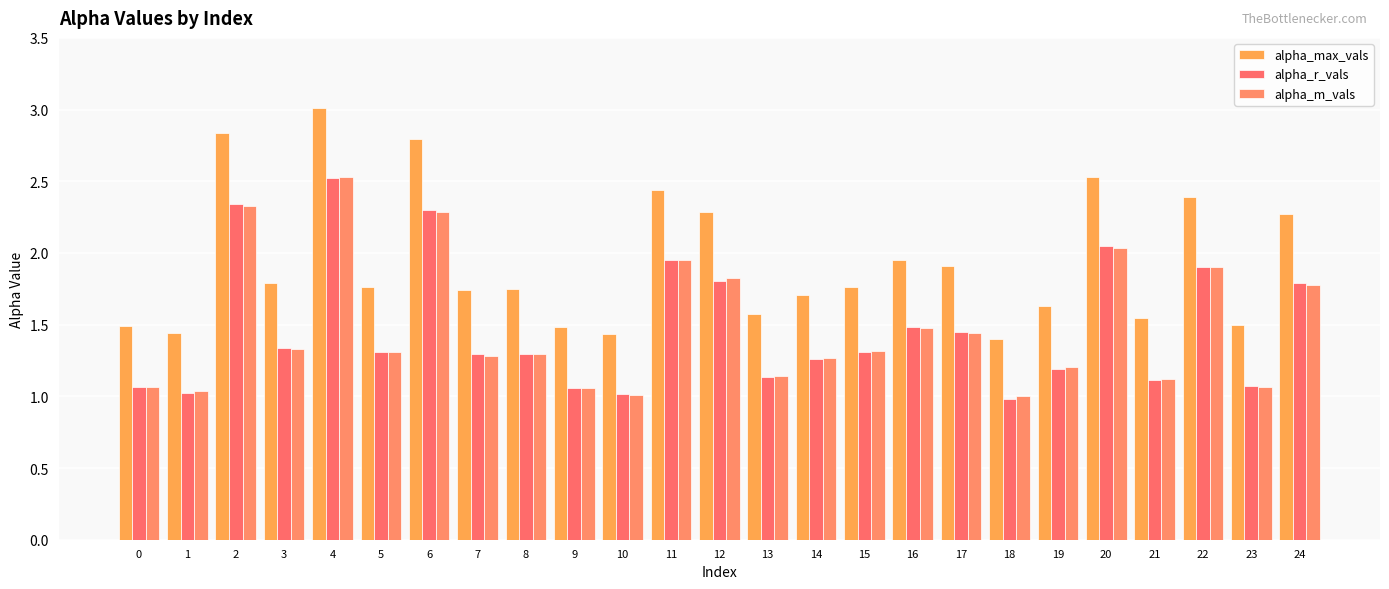

What are all the series names shown in the legend?

alpha_max_vals, alpha_r_vals, alpha_m_vals